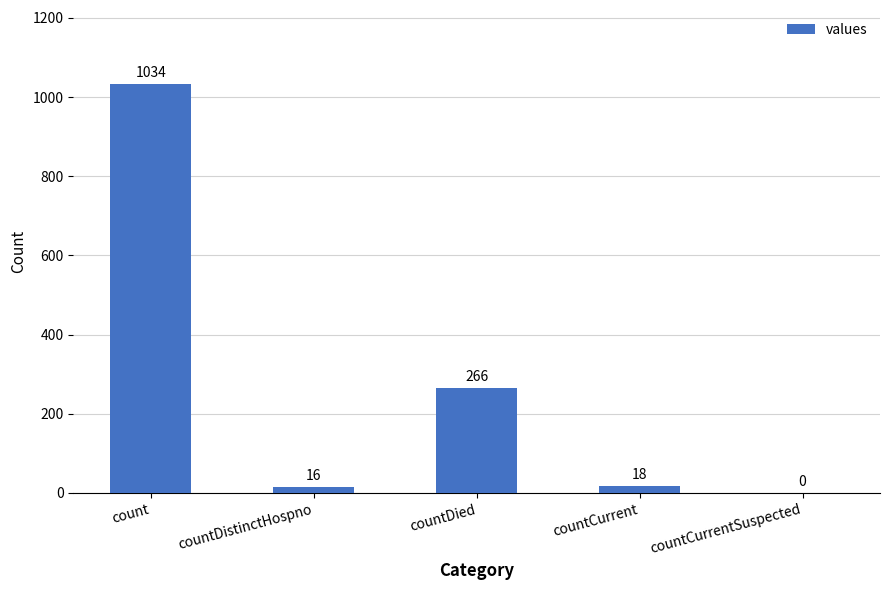

How many values are above zero?

4